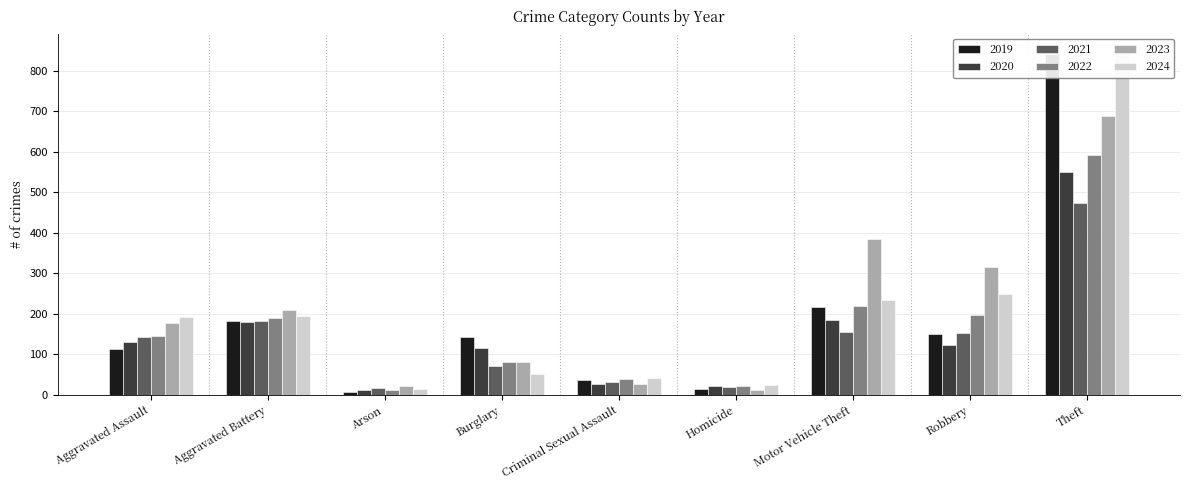

Reading left to right, list all the values displayed in this chart.

2019: 113	182	6	143	37	14	216	150	841
2020: 131	180	12	115	27	22	184	124	550
2021: 142	182	17	71	31	20	156	153	474
2022: 146	190	11	82	40	21	219	198	592
2023: 177	209	21	82	27	12	384	316	689
2024: 191	194	14	52	42	24	234	248	849